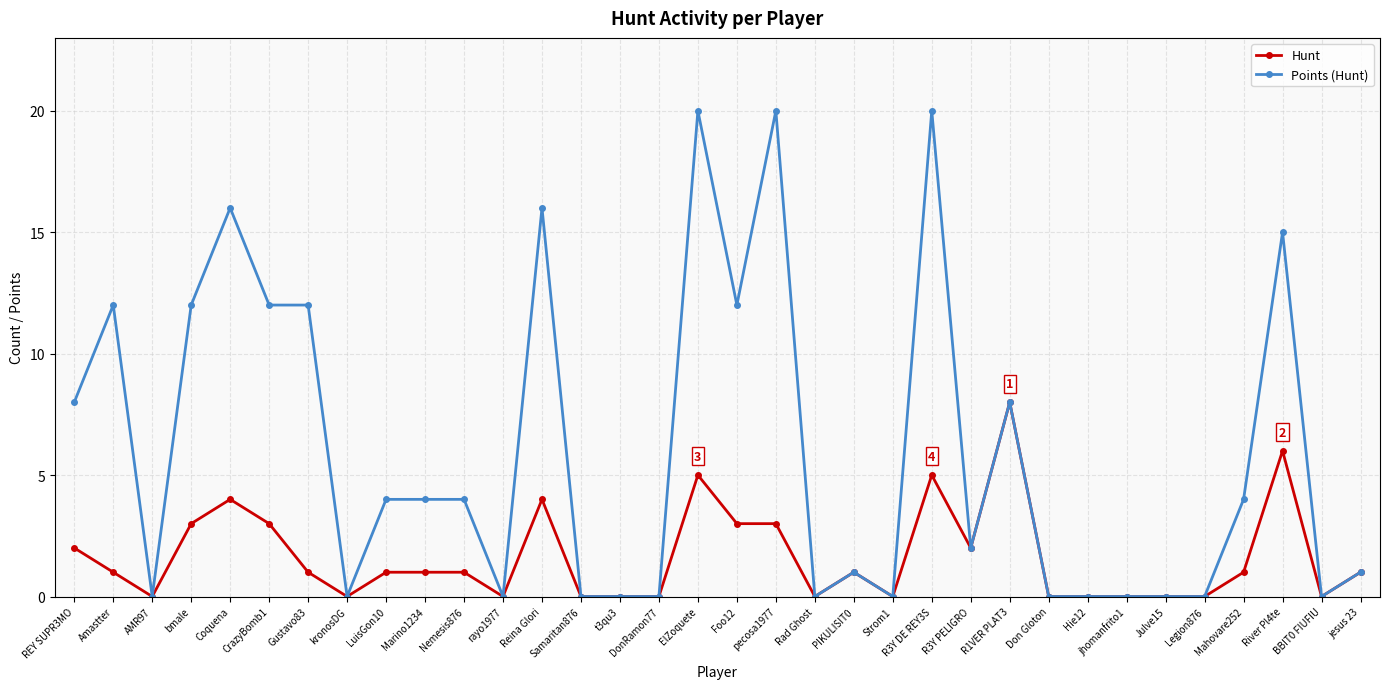

The value of Hunt at jhomanfrito1 is 3. True or false?

False